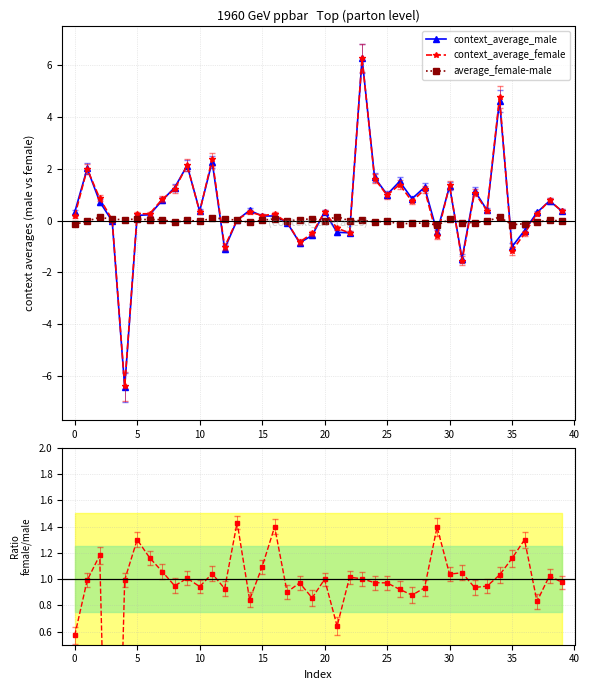

At which category is the sum across all series the highest?

23